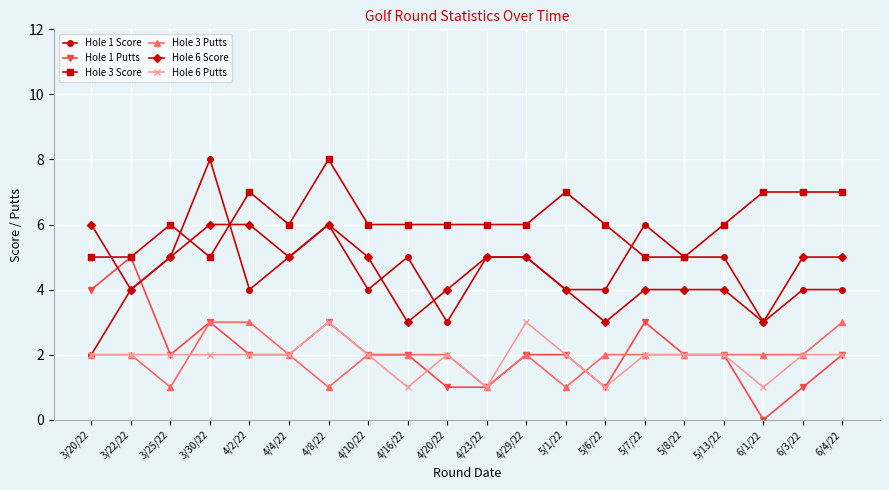

What is the total value across all series at 5/8/22?

20